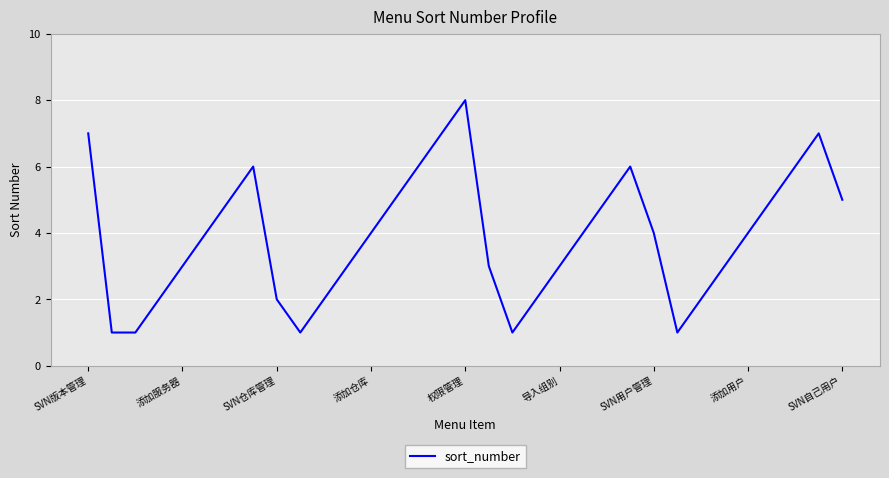

How many lines are shown in the chart?

1